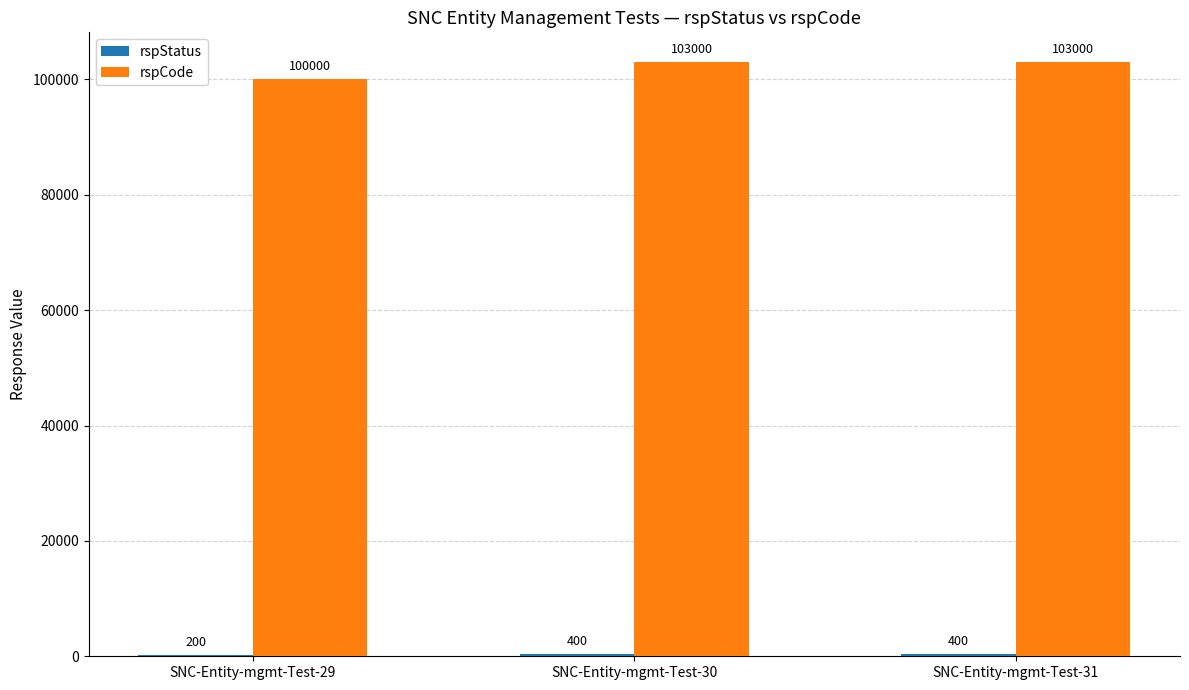

Which series has the largest total across all categories?

rspCode